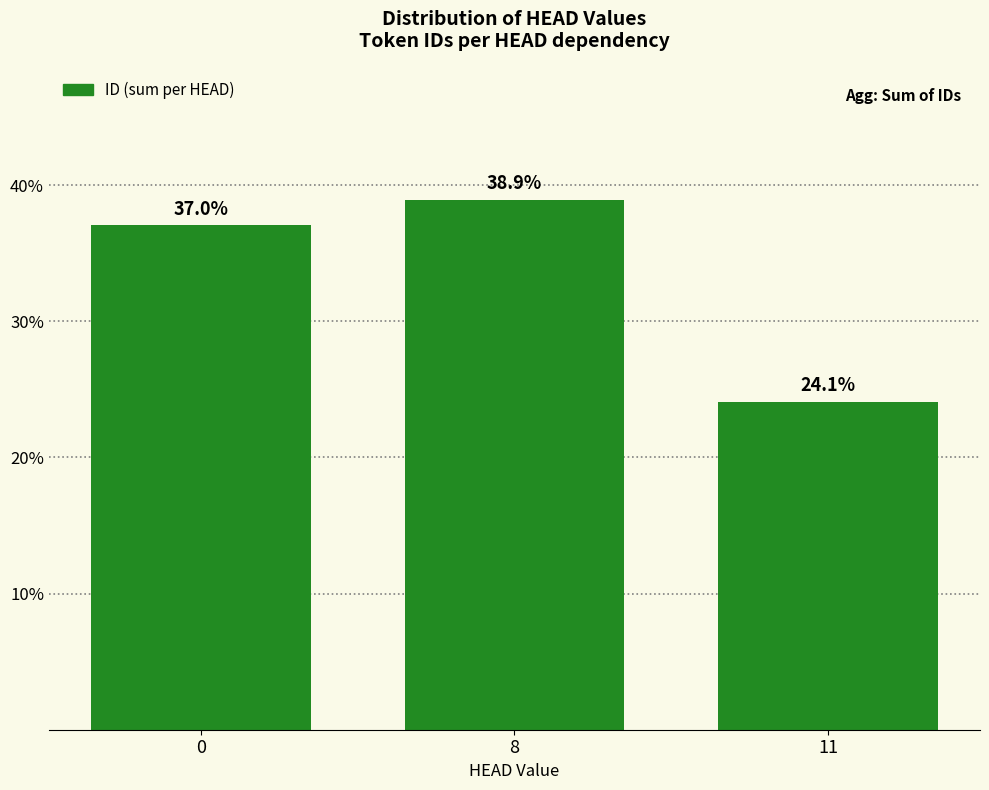

Reading left to right, extract all data points from this chart.

0=37.0	8=38.9	11=24.1